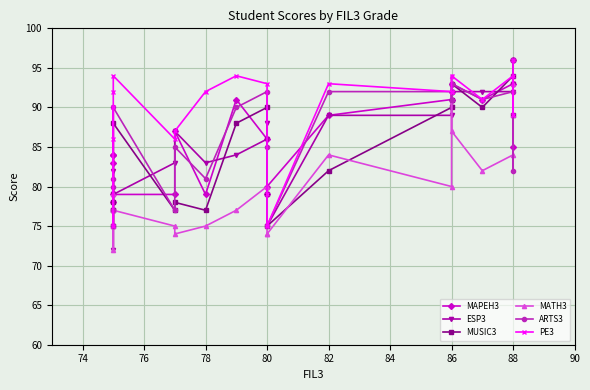

How many data points in MAPEH3 are above 86?

9